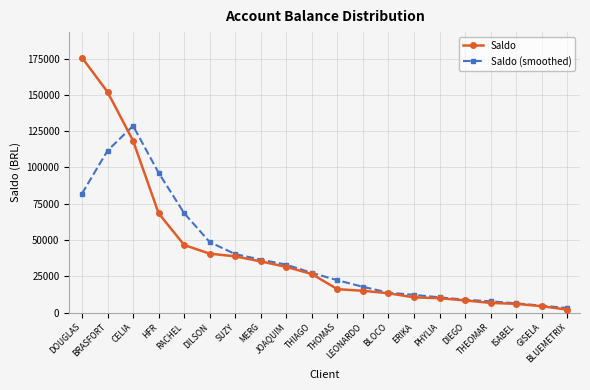

What is the value of the Saldo point at the 15th from the left?

9906.3